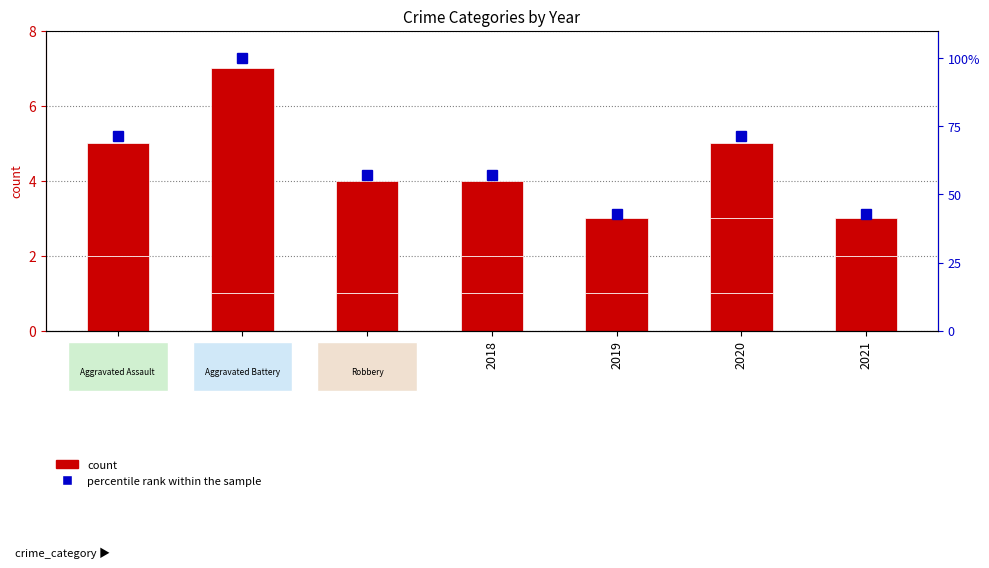

The Aggravated Battery series shows 0.6 at 2018. True or false?

False